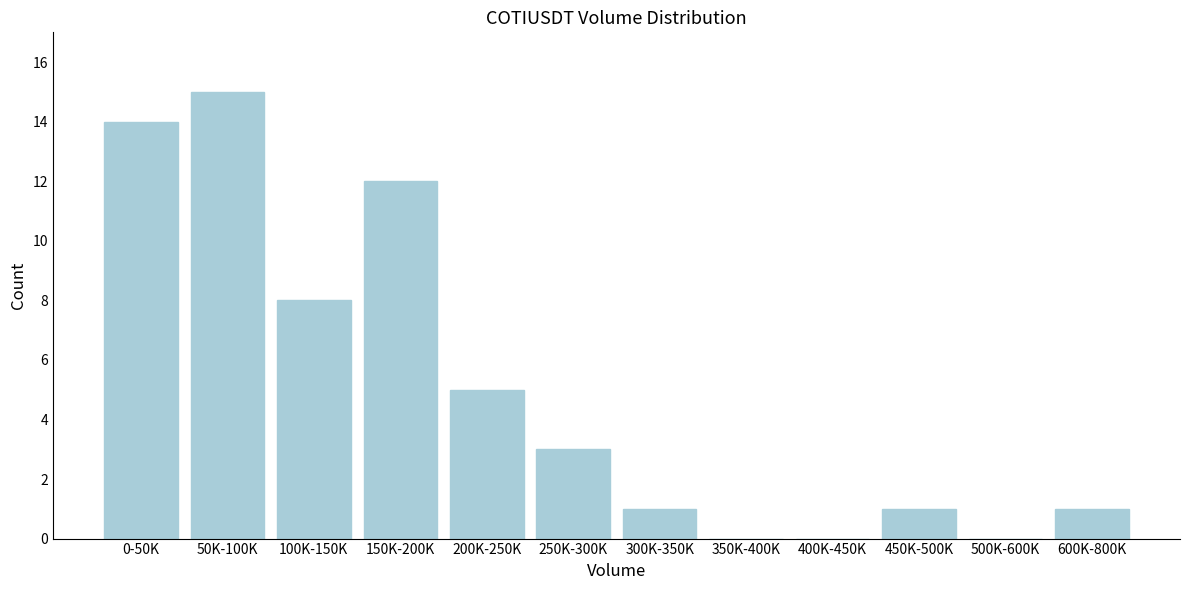

Reading right to left, list all the values displayed in this chart.

600K-800K=1	500K-600K=0	450K-500K=1	400K-450K=0	350K-400K=0	300K-350K=1	250K-300K=3	200K-250K=5	150K-200K=12	100K-150K=8	50K-100K=15	0-50K=14